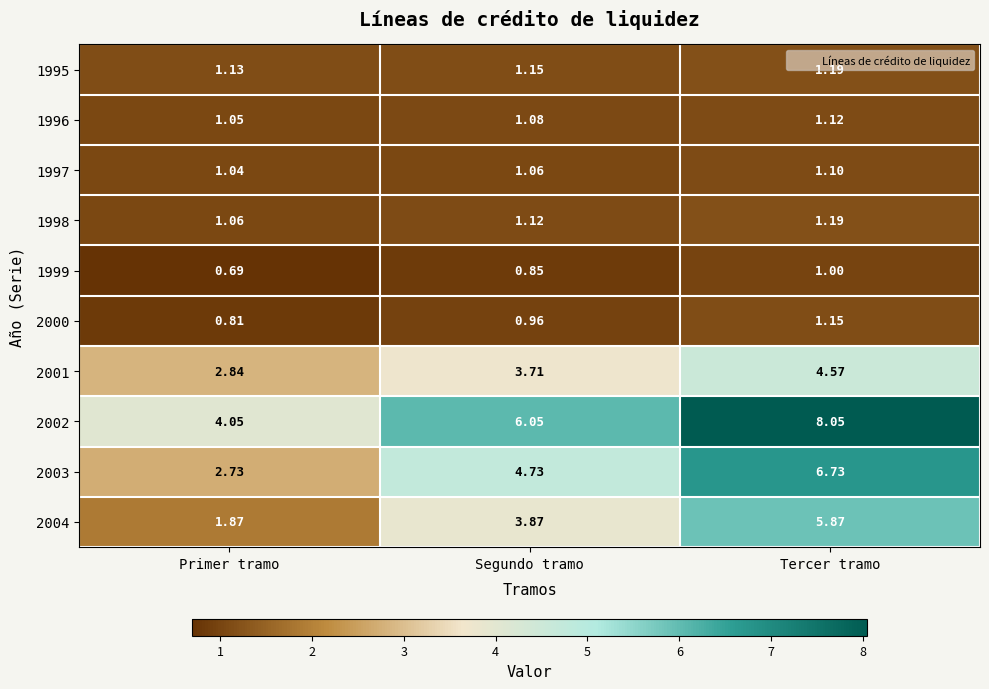

Rank the categories by 2004 value from lowest to highest.

Primer tramo, Segundo tramo, Tercer tramo